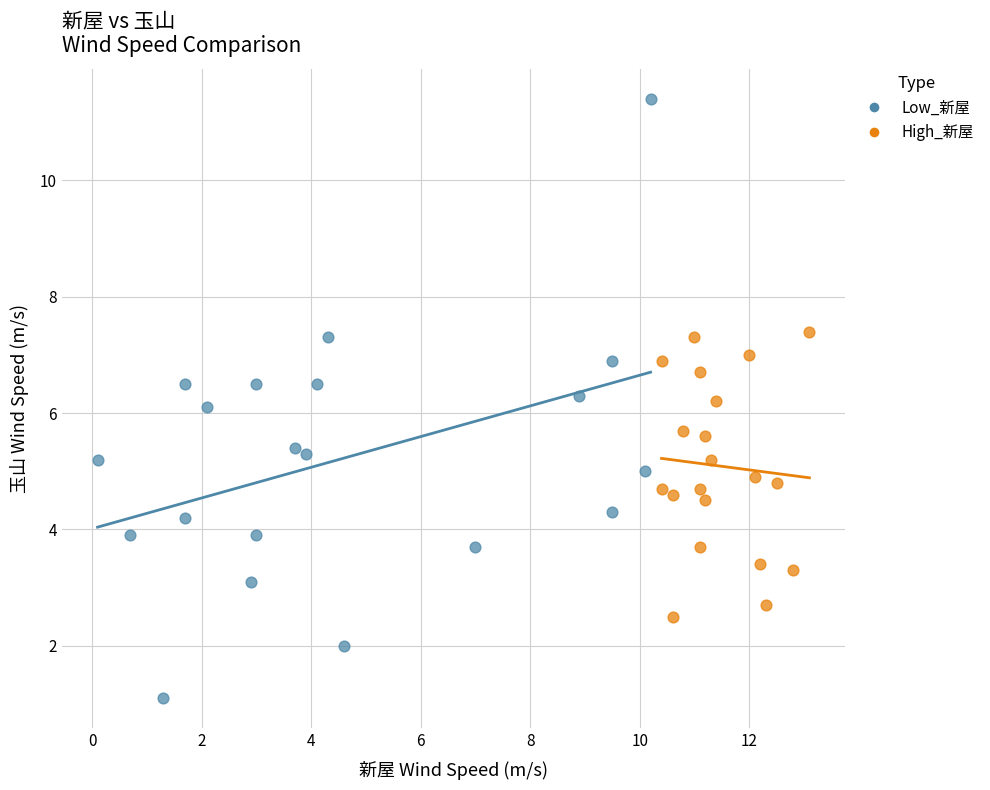

Which series has the widest spread of Y values?

Low_新屋